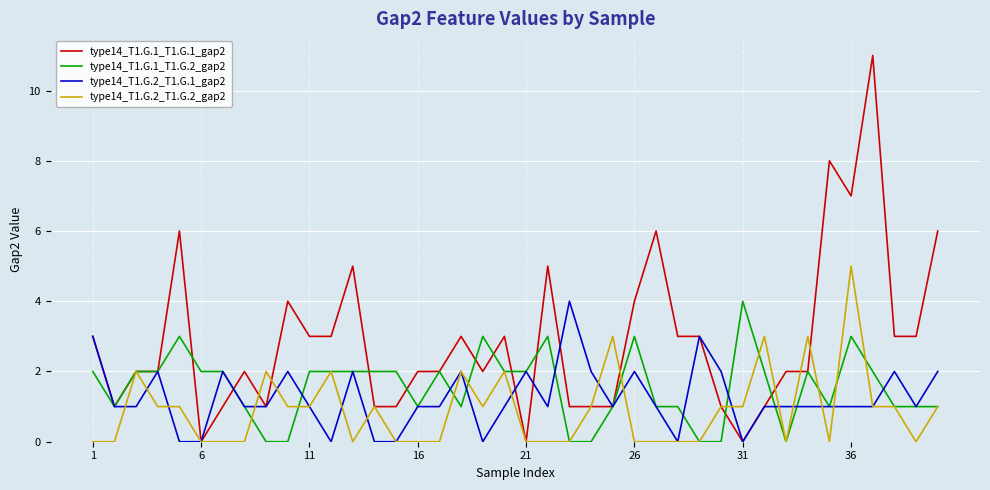

What is the maximum value shown in the chart?

11